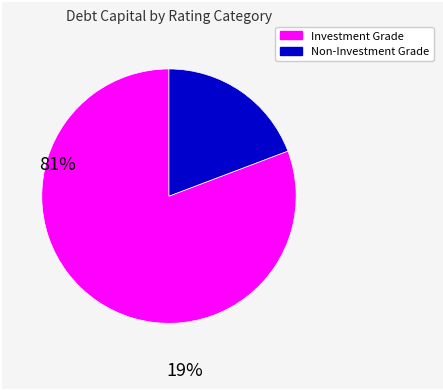

Rank the categories by value from lowest to highest.

Non-Investment Grade, Investment Grade